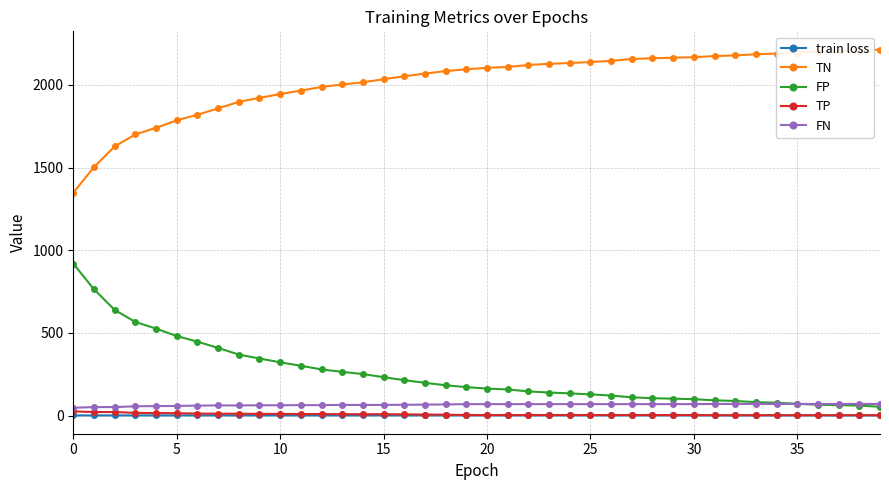

Does the chart have visible grid lines?

Yes